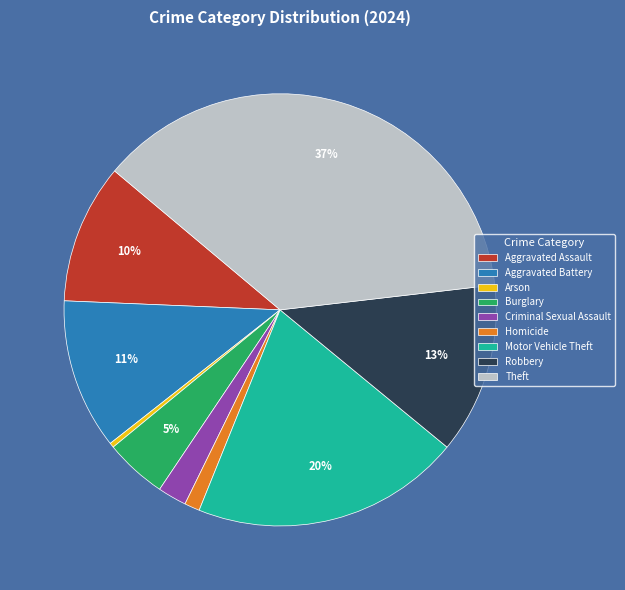

What is the smallest slice in the pie chart?

Arson